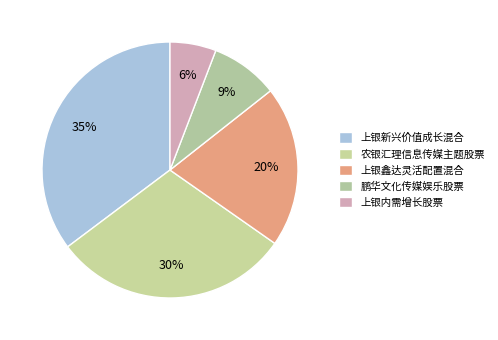

Rank the categories by value from lowest to highest.

上银内需增长股票, 鹏华文化传媒娱乐股票, 上银鑫达灵活配置混合, 农银汇理信息传媒主题股票, 上银新兴价值成长混合